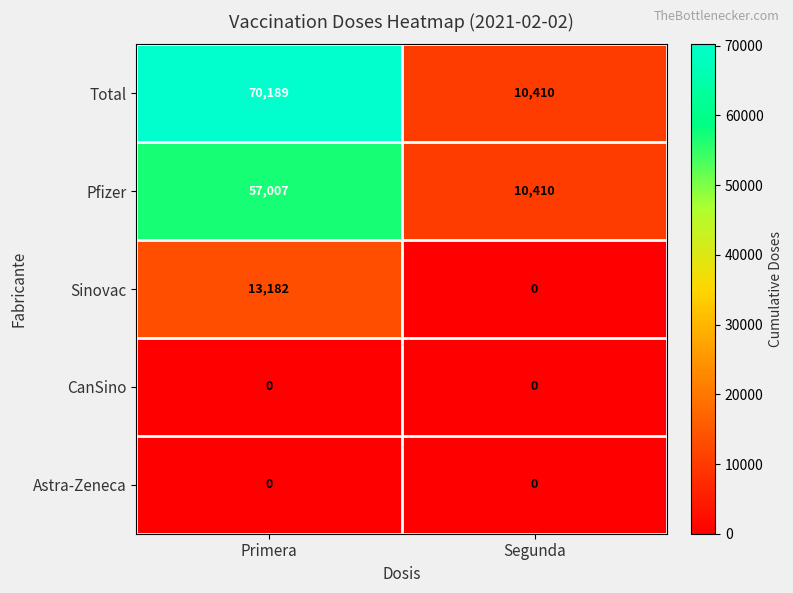

Which series has the largest range (max minus min)?

Total